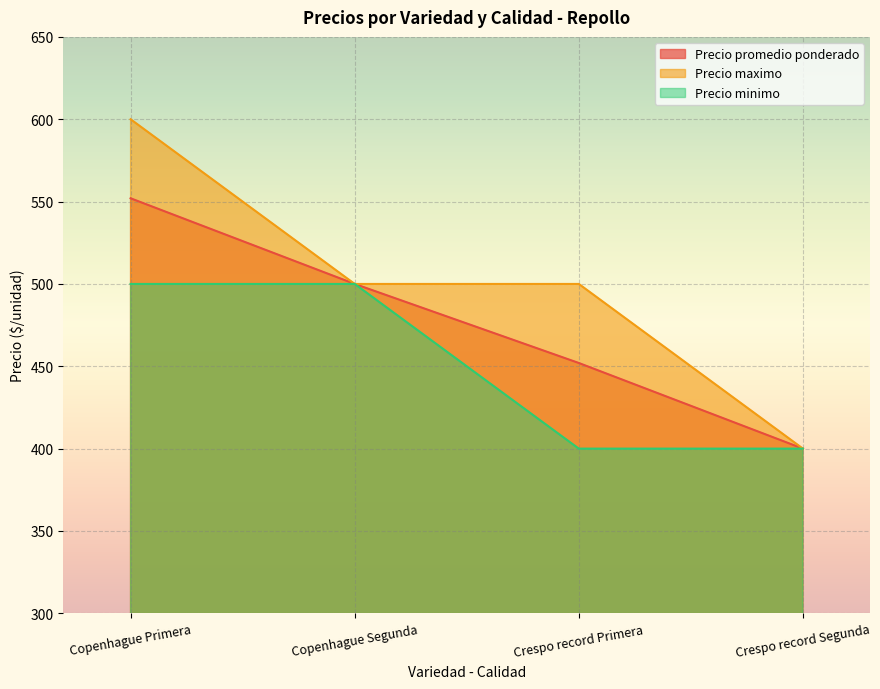

What is the average value of the Precio maximo series?

500